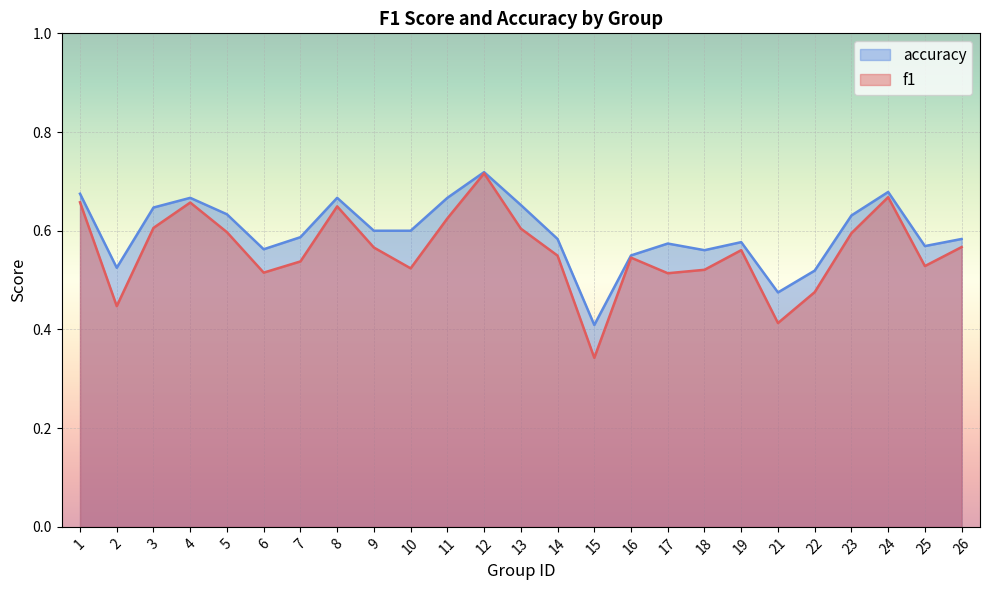

What value does the accuracy series have at 5?

0.6